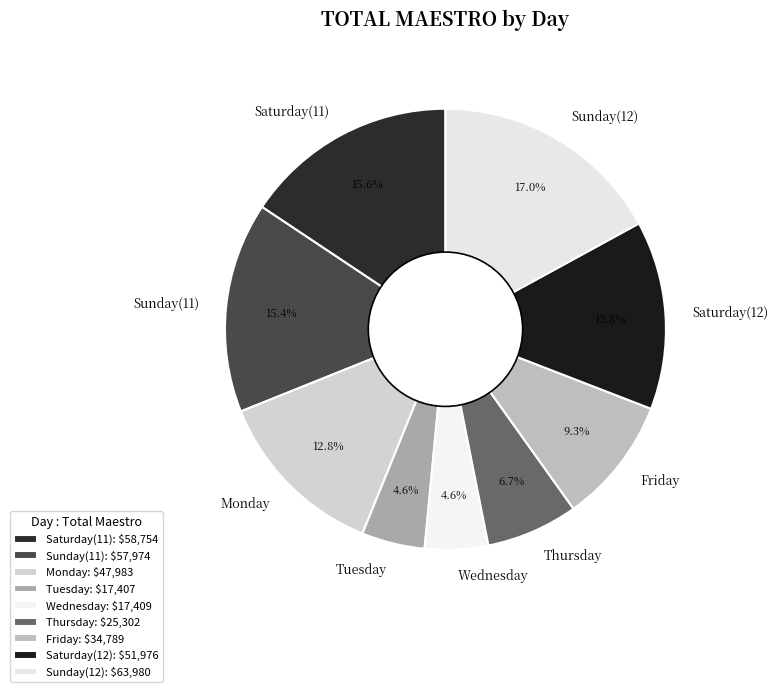

True or false: Sunday(12) accounts for 17% of the total.

True